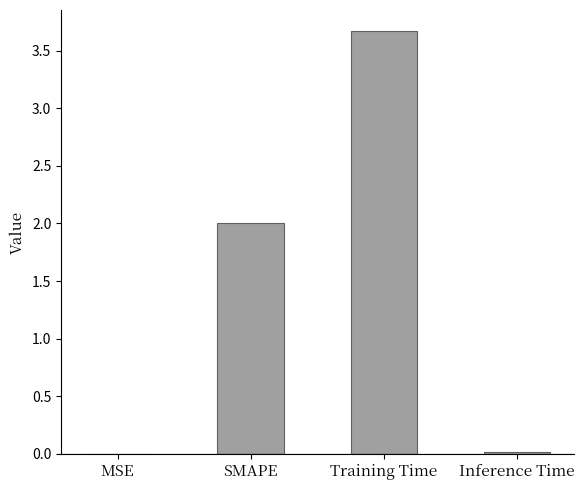

How many data points does each series have?

4